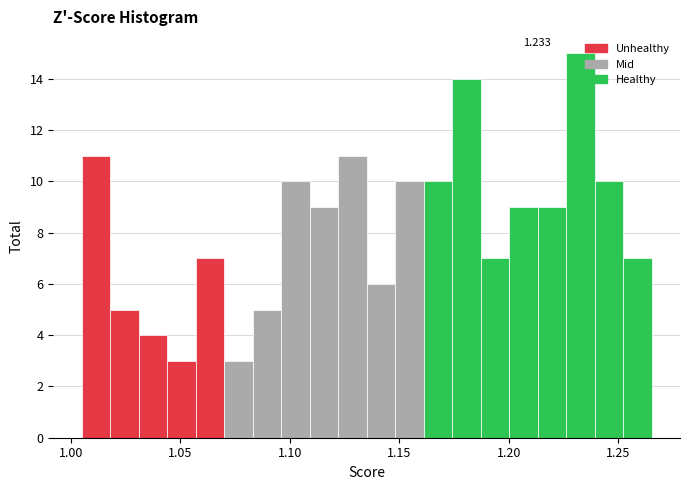

Read against the x-axis, roughly where is the centre of the tallest bar?

1.235